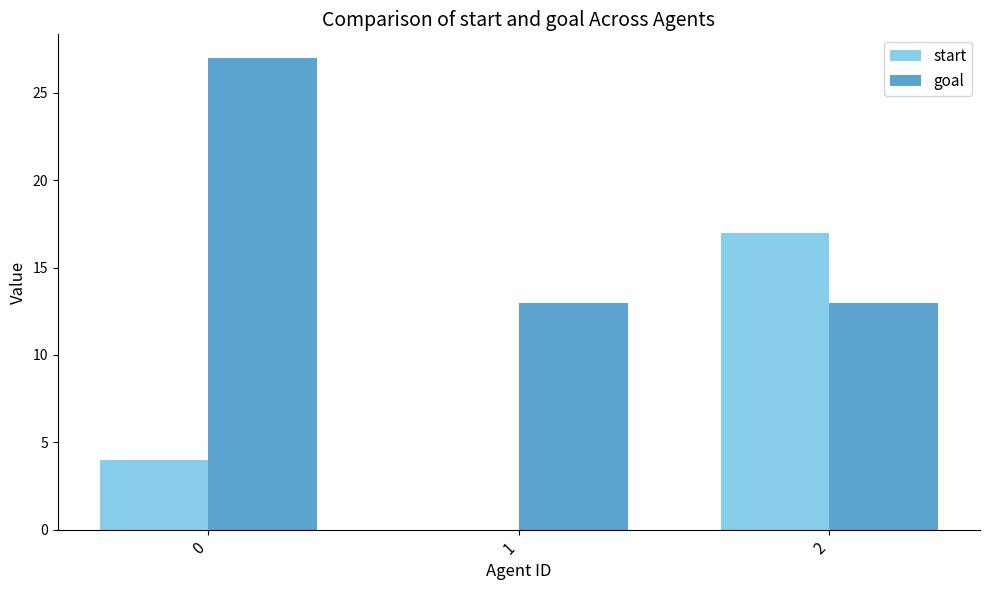

What is the total value across all series at 0?

31